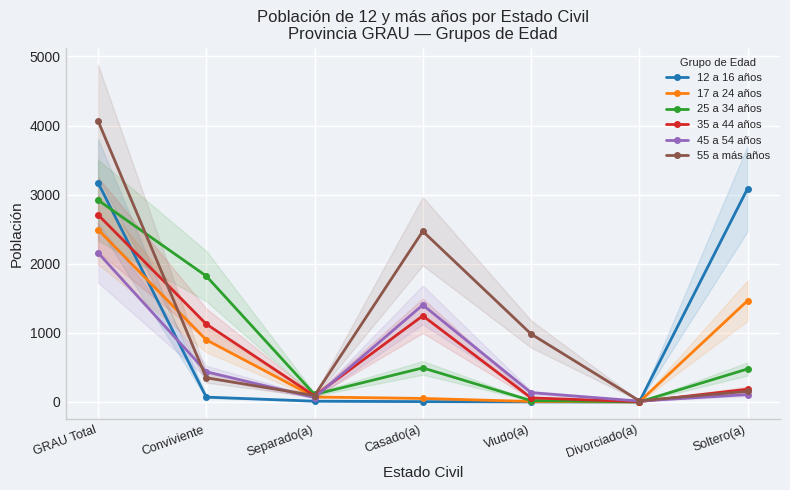

Which has a higher value, Conviviente or Divorciado(a)?

Conviviente